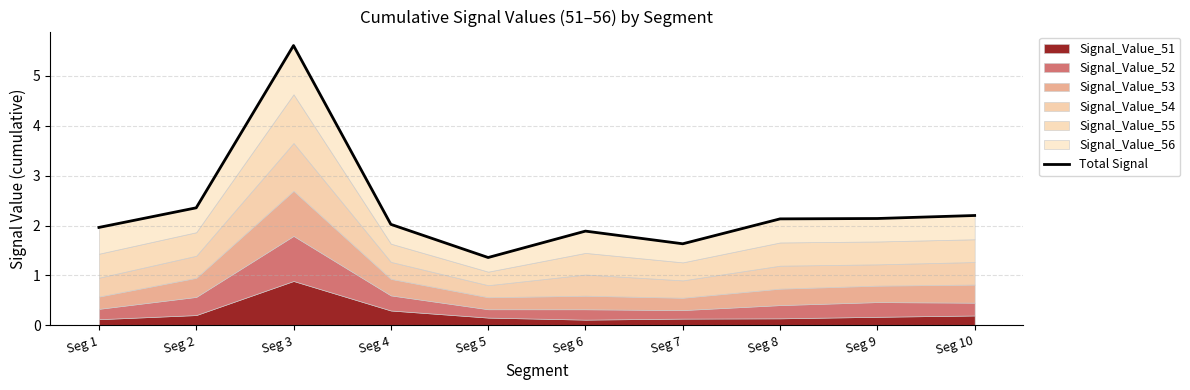

How many points are higher than both their immediate neighbors (excluding endpoints)?

2